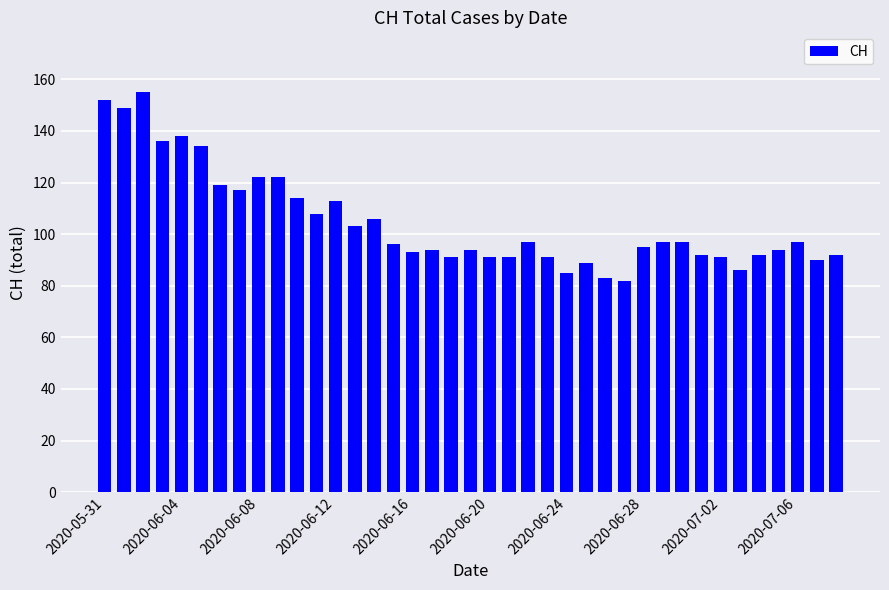

What is the minimum value shown in the chart?

82